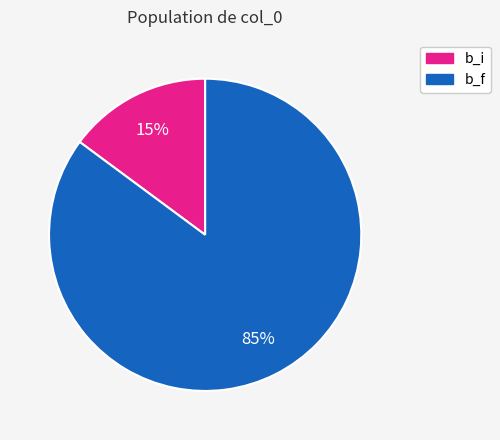

How many segments does this pie chart have?

2